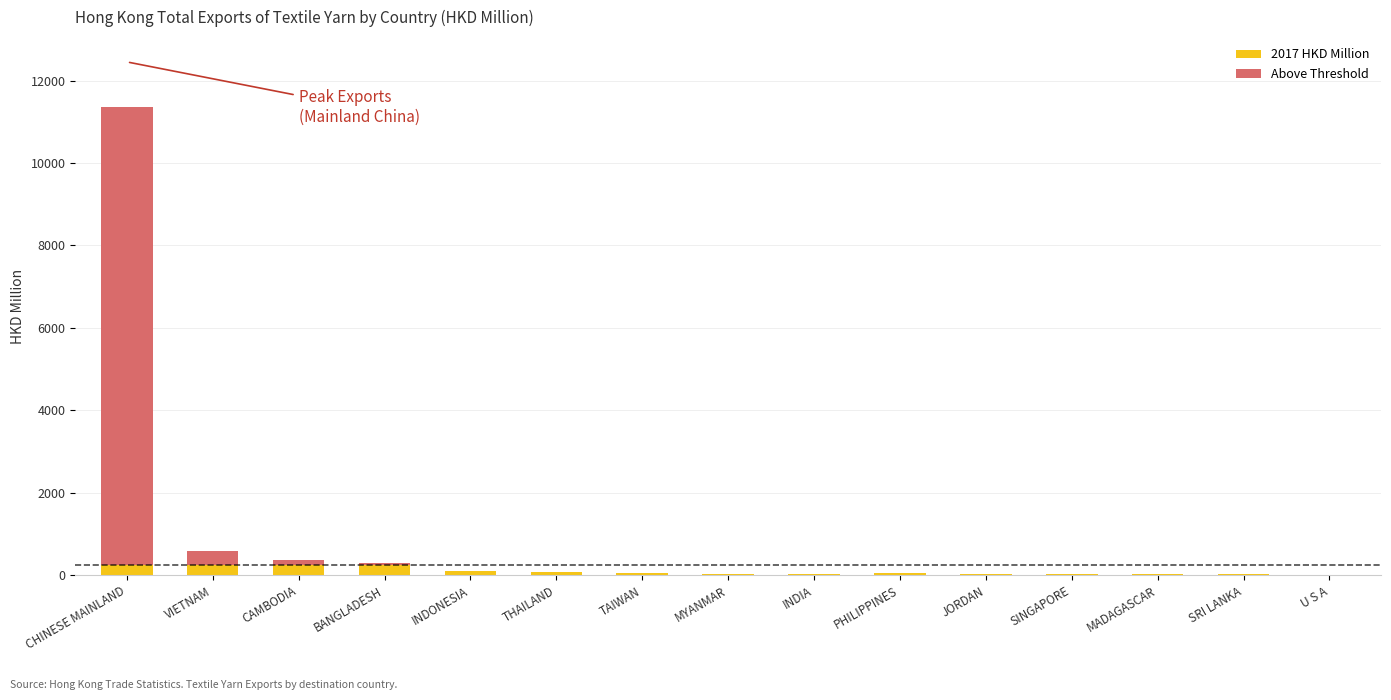

Count the number of data series in this chart.

2